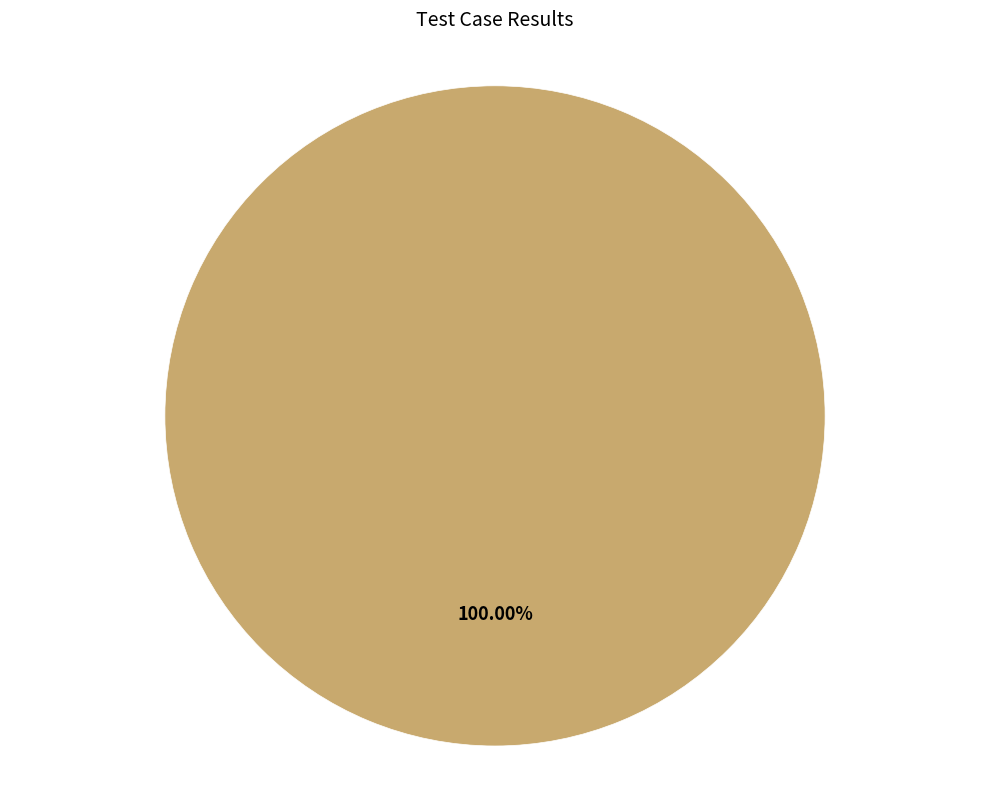

Is there a majority slice in this chart?

Yes